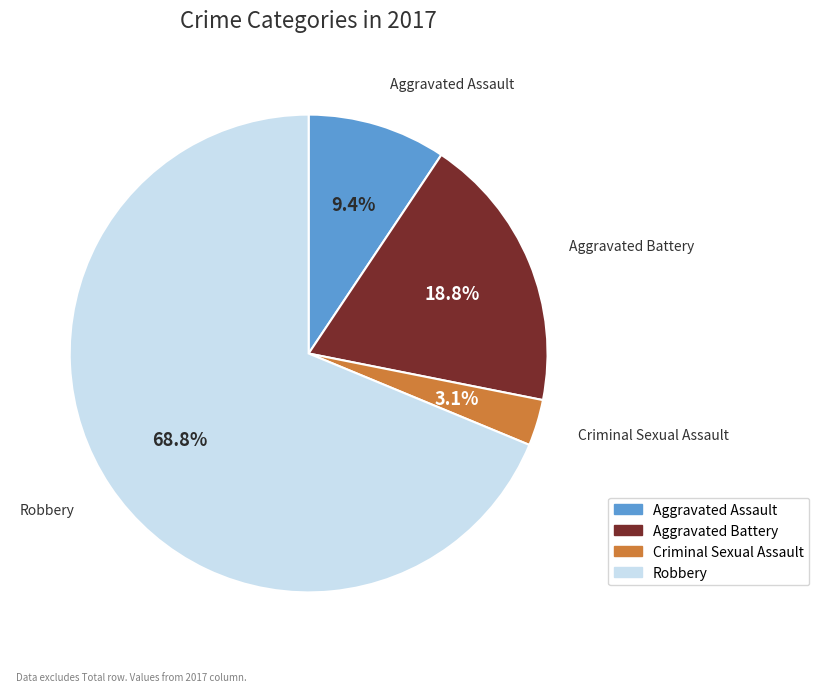

The Aggravated Battery slice represents 7% of the pie. True or false?

False